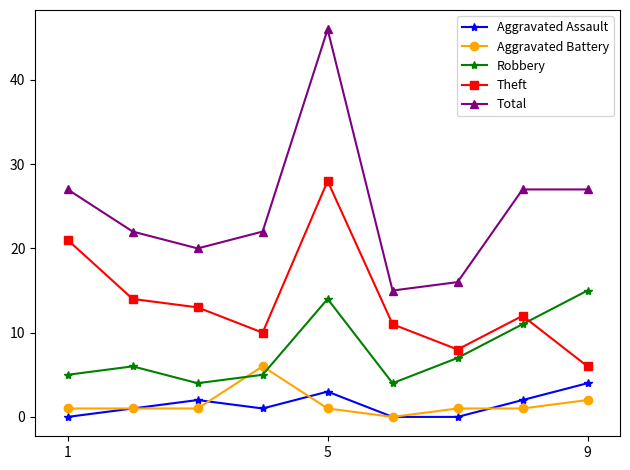

What is the greatest value displayed?

46